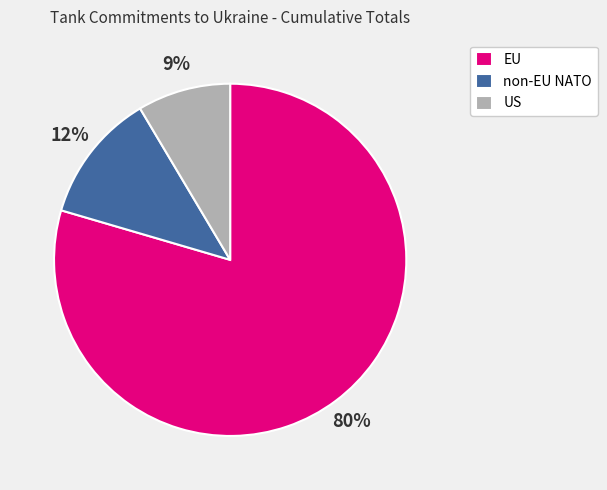

To the nearest percent, what is the combined percentage of EU and non-EU NATO?

91%